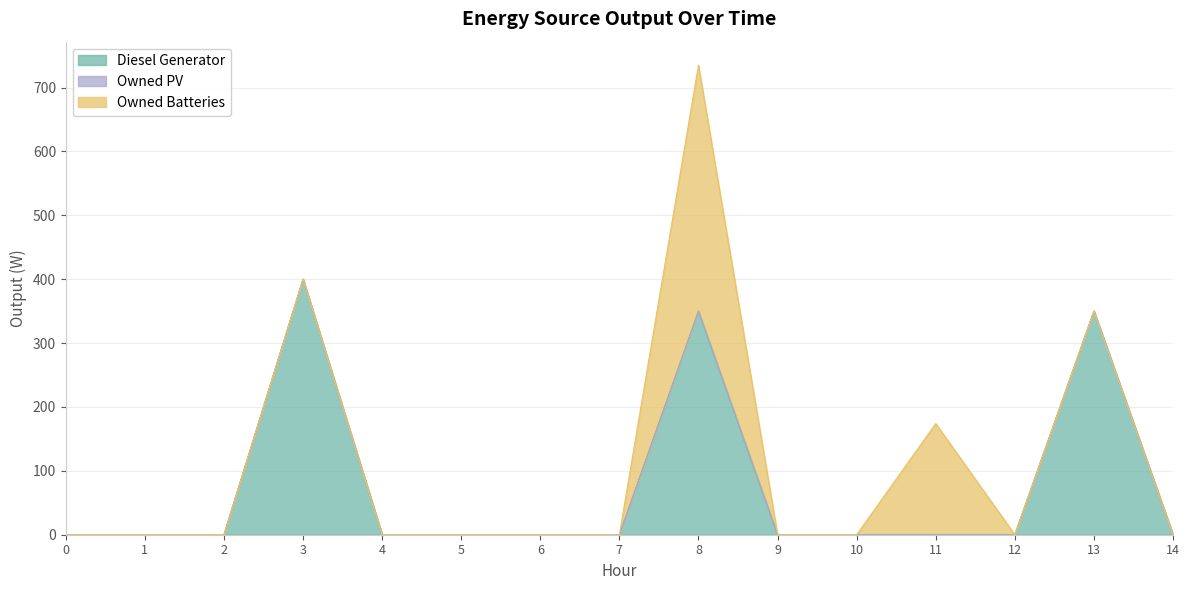

At how many categories does at least one series exceed 297?

3